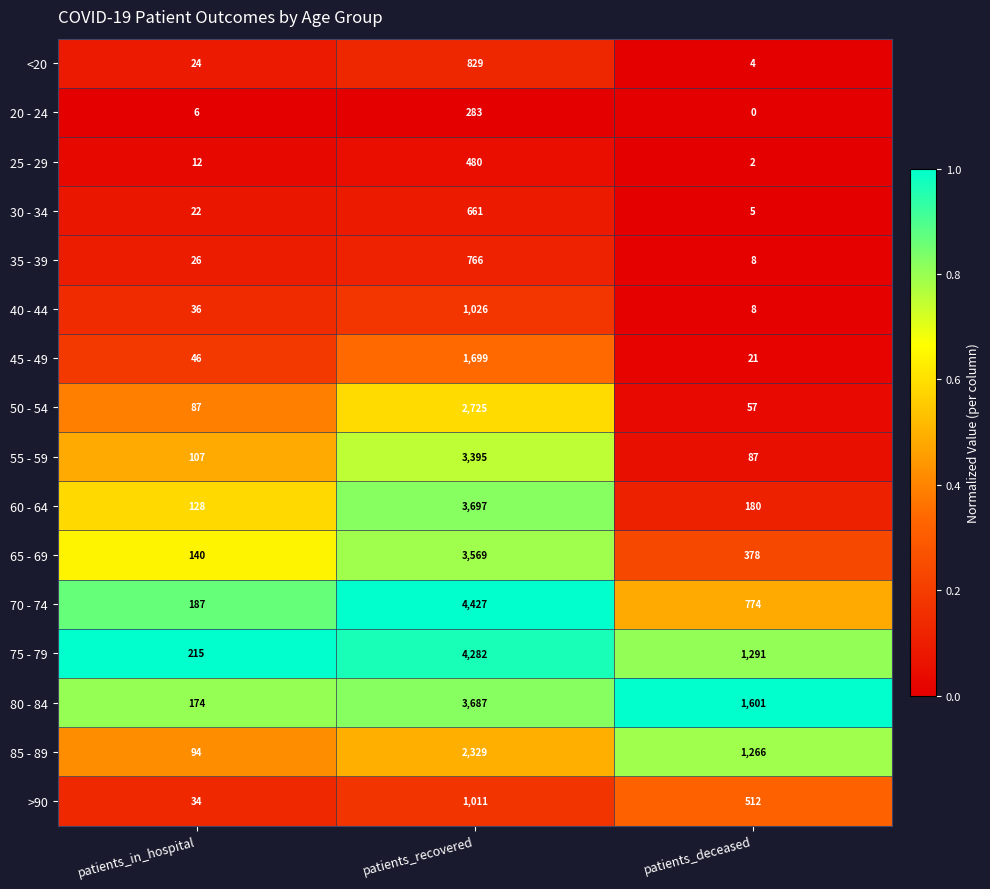

Rank the series by their maximum value, from highest to lowest.

70 - 74, 75 - 79, 60 - 64, 80 - 84, 65 - 69, 55 - 59, 50 - 54, 85 - 89, 45 - 49, 40 - 44, >90, <20, 35 - 39, 30 - 34, 25 - 29, 20 - 24